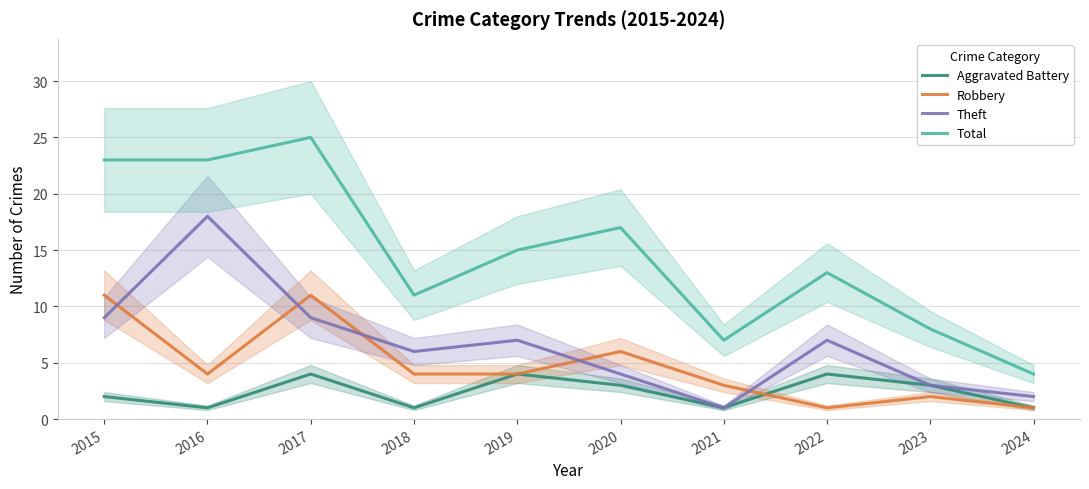

Rank the series by their average value, from highest to lowest.

Total, Theft, Robbery, Aggravated Battery